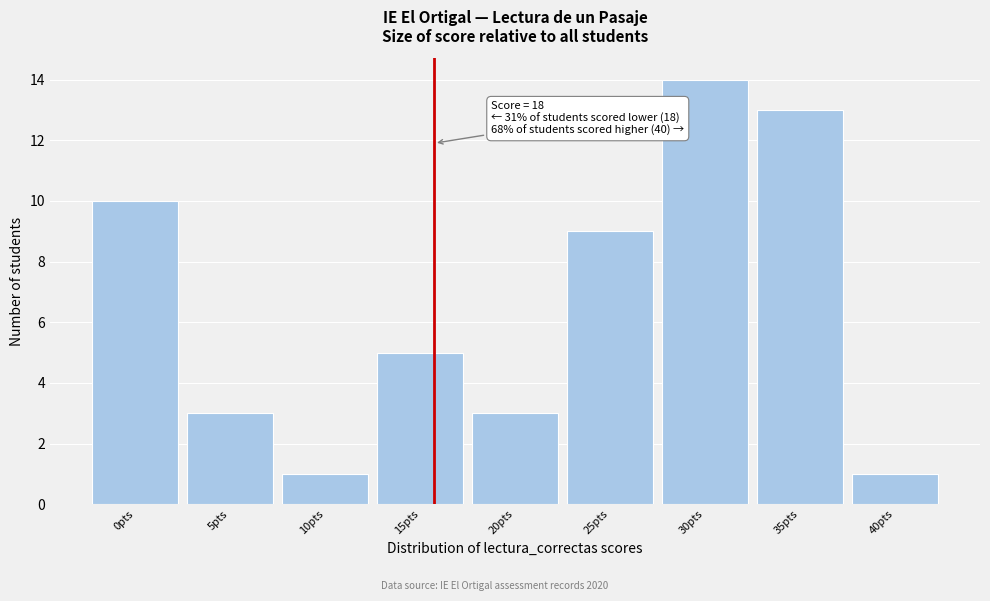

Reading left to right, extract all data points from this chart.

10	3	1	5	3	9	14	13	1